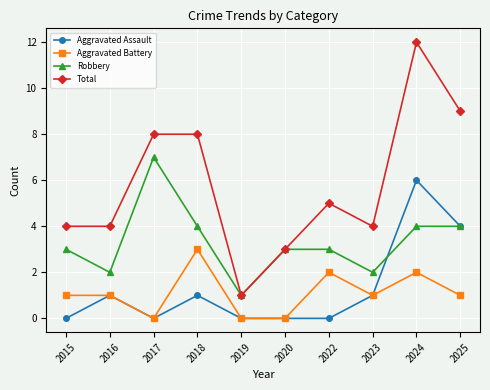

How many distinct data groups are displayed?

4